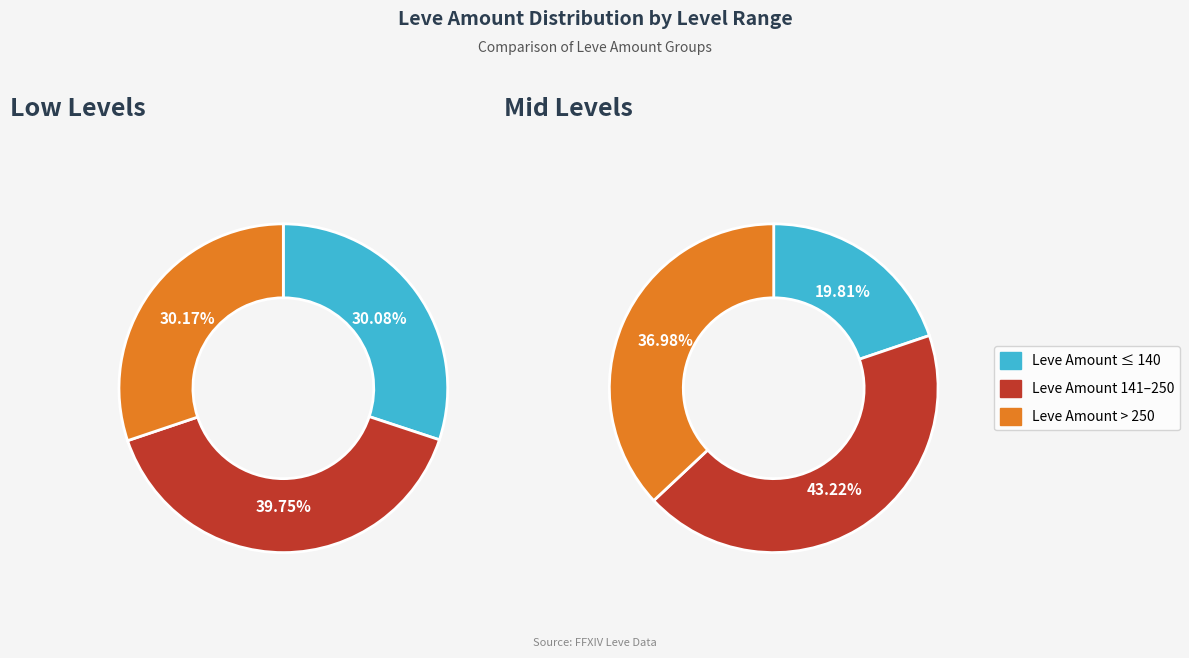

Is it true that 1 is 2% of the pie?

False